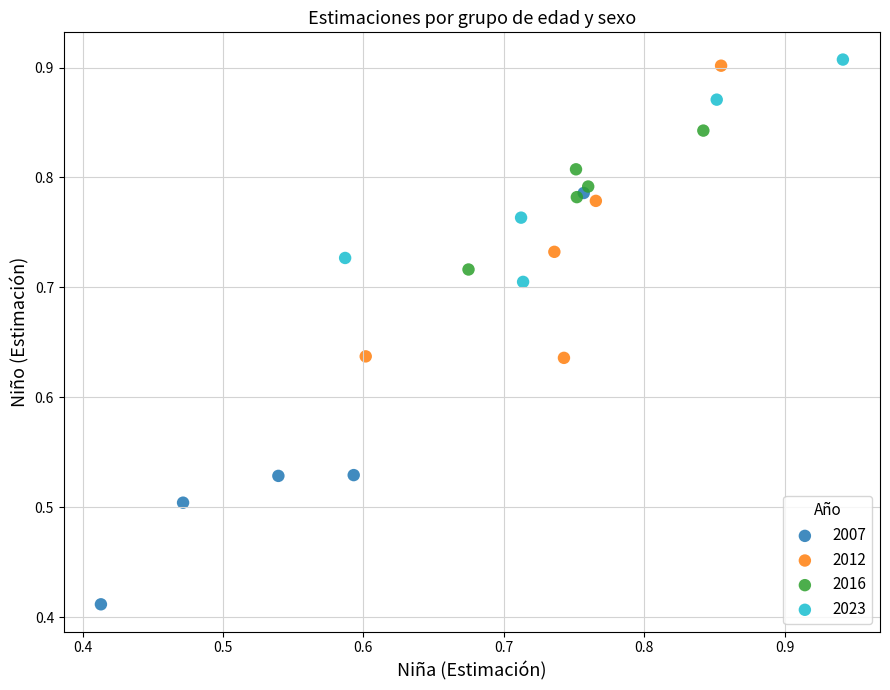

Which series contains the lowest Y value?

2007